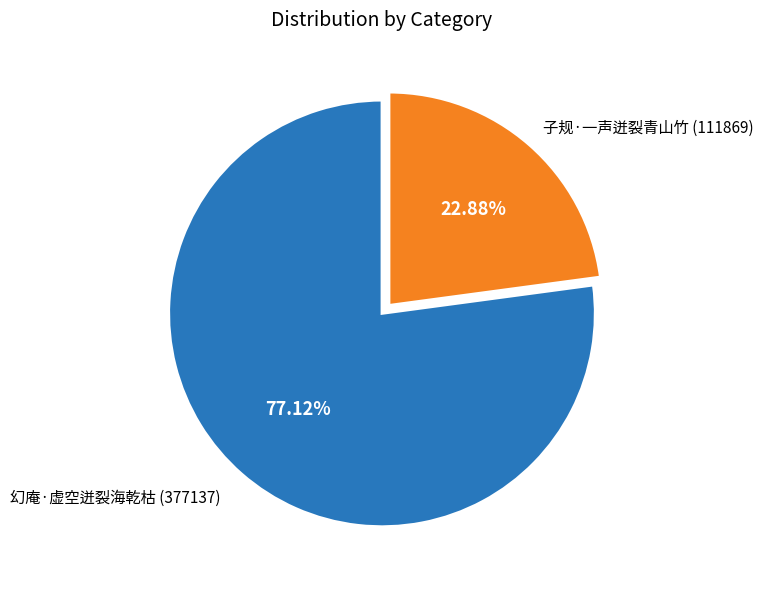

Rank the categories by value from highest to lowest.

幻庵·虚空迸裂海乾枯, 子规·一声迸裂青山竹